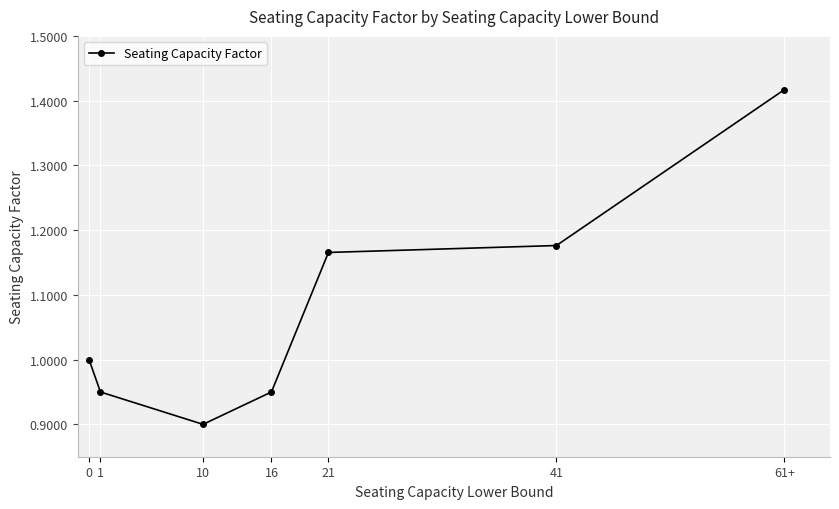

The chart shows a value of 0.9 at 10. True or false?

True